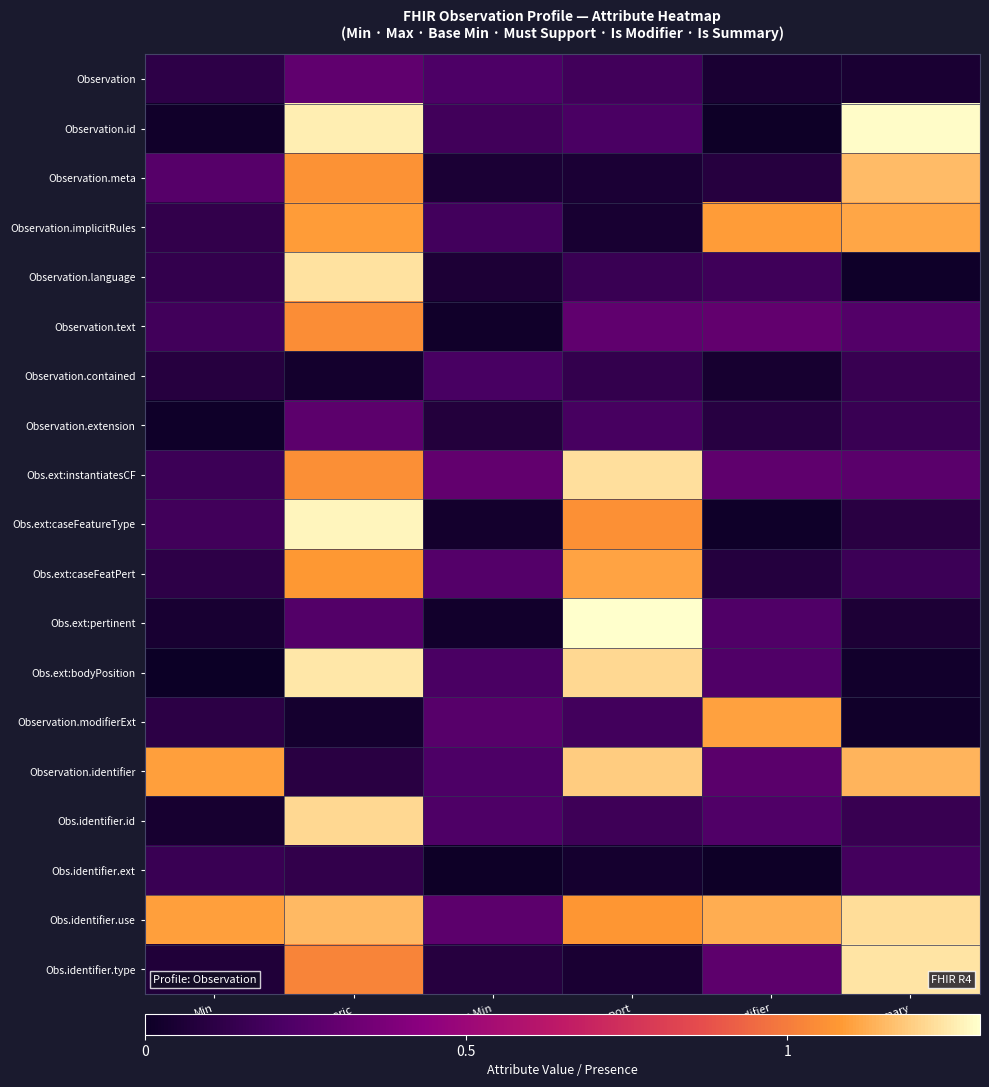

Reading left to right, extract all data points from this chart.

Observation: Min=0.1	Max_numeric=0.3	Base Min=0.2	Must Support=0.2	Is Modifier=0.0	Is Summary=0.0
Observation.id: Min=0.0	Max_numeric=1.3	Base Min=0.2	Must Support=0.2	Is Modifier=0.0	Is Summary=1.3
Observation.meta: Min=0.2	Max_numeric=1.1	Base Min=0.1	Must Support=0.1	Is Modifier=0.1	Is Summary=1.2
Observation.implicitRules: Min=0.1	Max_numeric=1.1	Base Min=0.2	Must Support=0.0	Is Modifier=1.1	Is Summary=1.1
Observation.language: Min=0.1	Max_numeric=1.2	Base Min=0.1	Must Support=0.2	Is Modifier=0.2	Is Summary=0.0
Observation.text: Min=0.2	Max_numeric=1.1	Base Min=0.0	Must Support=0.3	Is Modifier=0.3	Is Summary=0.2
Observation.contained: Min=0.1	Max_numeric=0.0	Base Min=0.2	Must Support=0.1	Is Modifier=0.0	Is Summary=0.1
Observation.extension: Min=0.0	Max_numeric=0.3	Base Min=0.1	Must Support=0.2	Is Modifier=0.1	Is Summary=0.2
Obs.ext:instantiatesCF: Min=0.2	Max_numeric=1.1	Base Min=0.3	Must Support=1.2	Is Modifier=0.3	Is Summary=0.3
Obs.ext:caseFeatureType: Min=0.2	Max_numeric=1.3	Base Min=0.0	Must Support=1.1	Is Modifier=0.0	Is Summary=0.1
Obs.ext:caseFeatPert: Min=0.1	Max_numeric=1.1	Base Min=0.2	Must Support=1.1	Is Modifier=0.1	Is Summary=0.2
Obs.ext:pertinent: Min=0.0	Max_numeric=0.2	Base Min=0.0	Must Support=1.3	Is Modifier=0.2	Is Summary=0.1
Obs.ext:bodyPosition: Min=0.0	Max_numeric=1.2	Base Min=0.2	Must Support=1.2	Is Modifier=0.2	Is Summary=0.0
Observation.modifierExt: Min=0.1	Max_numeric=0.0	Base Min=0.3	Must Support=0.2	Is Modifier=1.1	Is Summary=0.0
Observation.identifier: Min=1.1	Max_numeric=0.1	Base Min=0.2	Must Support=1.2	Is Modifier=0.3	Is Summary=1.1
Obs.identifier.id: Min=0.0	Max_numeric=1.2	Base Min=0.2	Must Support=0.2	Is Modifier=0.2	Is Summary=0.1
Obs.identifier.ext: Min=0.2	Max_numeric=0.1	Base Min=0.0	Must Support=0.0	Is Modifier=0.0	Is Summary=0.2
Obs.identifier.use: Min=1.1	Max_numeric=1.2	Base Min=0.3	Must Support=1.1	Is Modifier=1.1	Is Summary=1.2
Obs.identifier.type: Min=0.1	Max_numeric=1.0	Base Min=0.1	Must Support=0.0	Is Modifier=0.3	Is Summary=1.2